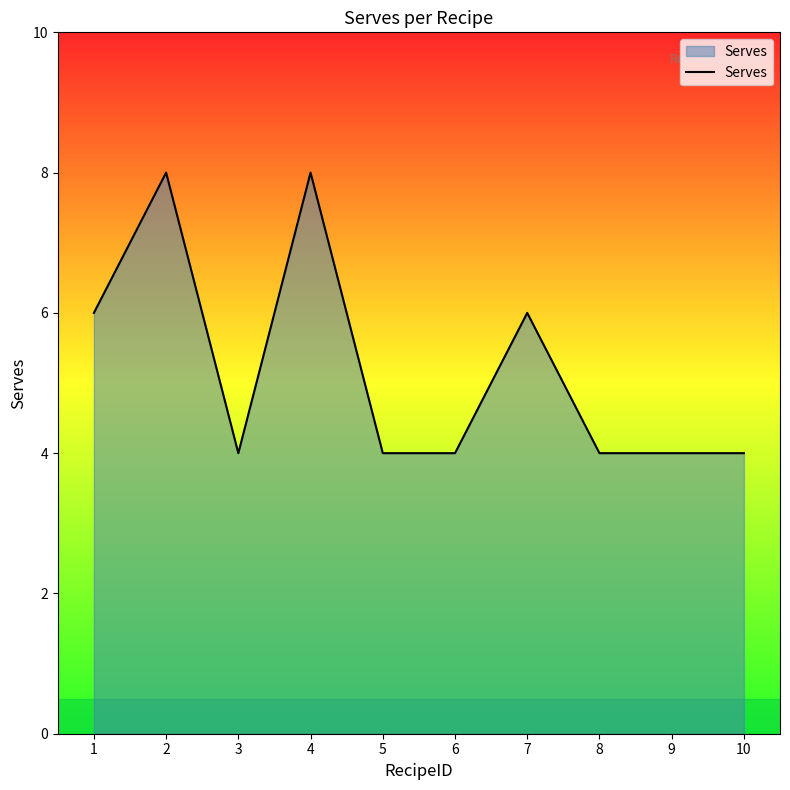

What is the approximate value at 10?

4